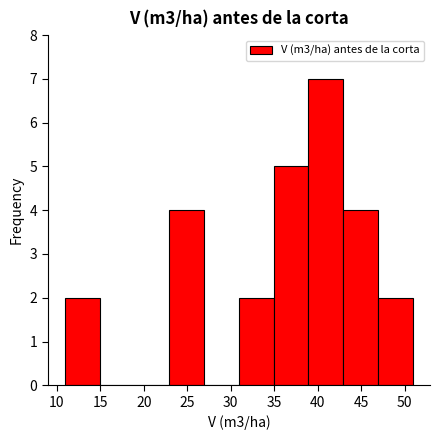

Reading left to right, transcribe this chart: for each bar, give the range it covers on the x-axis and its height. Neither the bar edges nor the heights are printed on the chart, so give them approximately, as read against the axes.

11 to 15: 2
15 to 19: 0
19 to 23: 0
23 to 27: 4
27 to 31: 0
31 to 35: 2
35 to 39: 5
39 to 43: 7
43 to 47: 4
47 to 51: 2